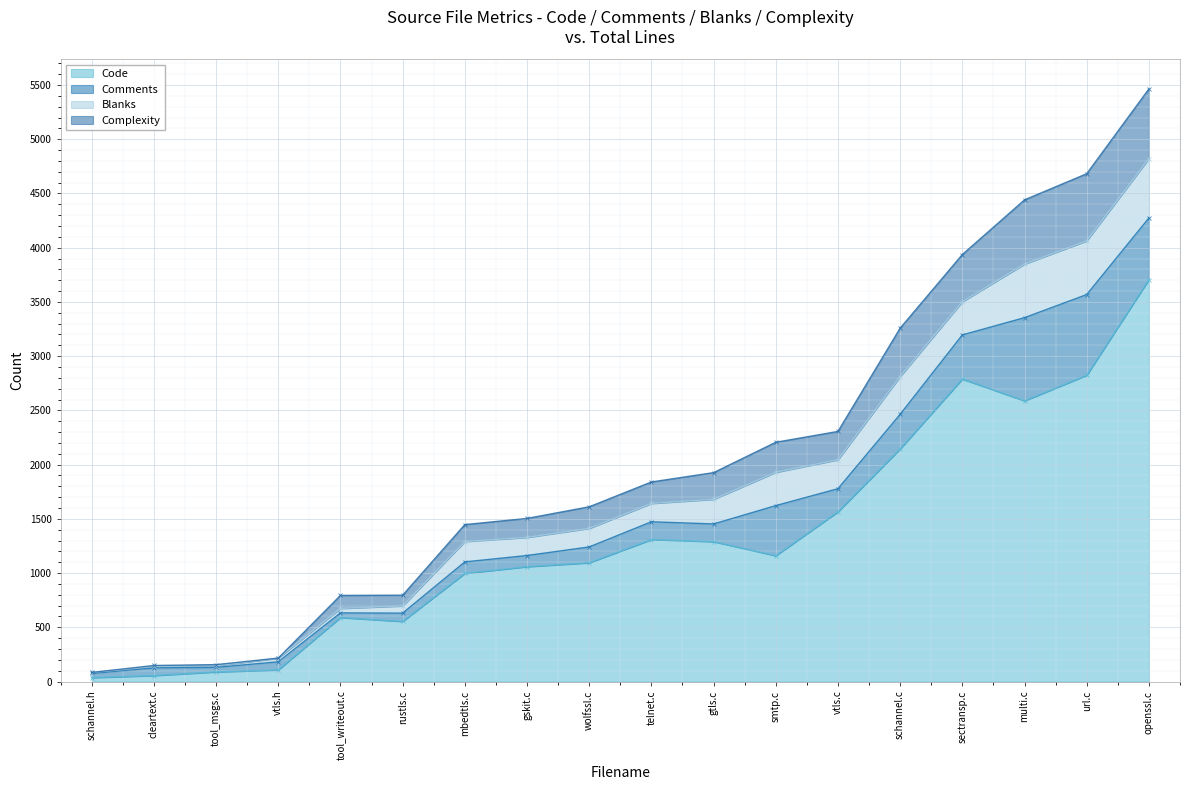

Between tool_msgs.c and smtp.c, which series saw the biggest shift?

Code